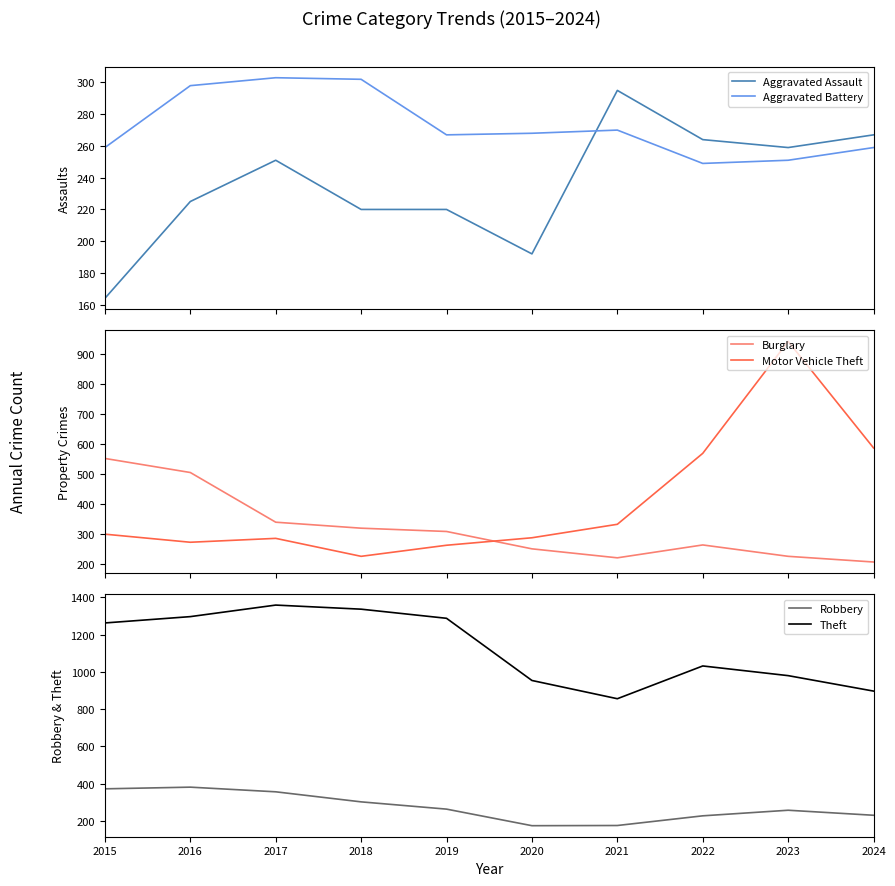

What is the difference between the maximum and minimum values in the Burglary series?

346